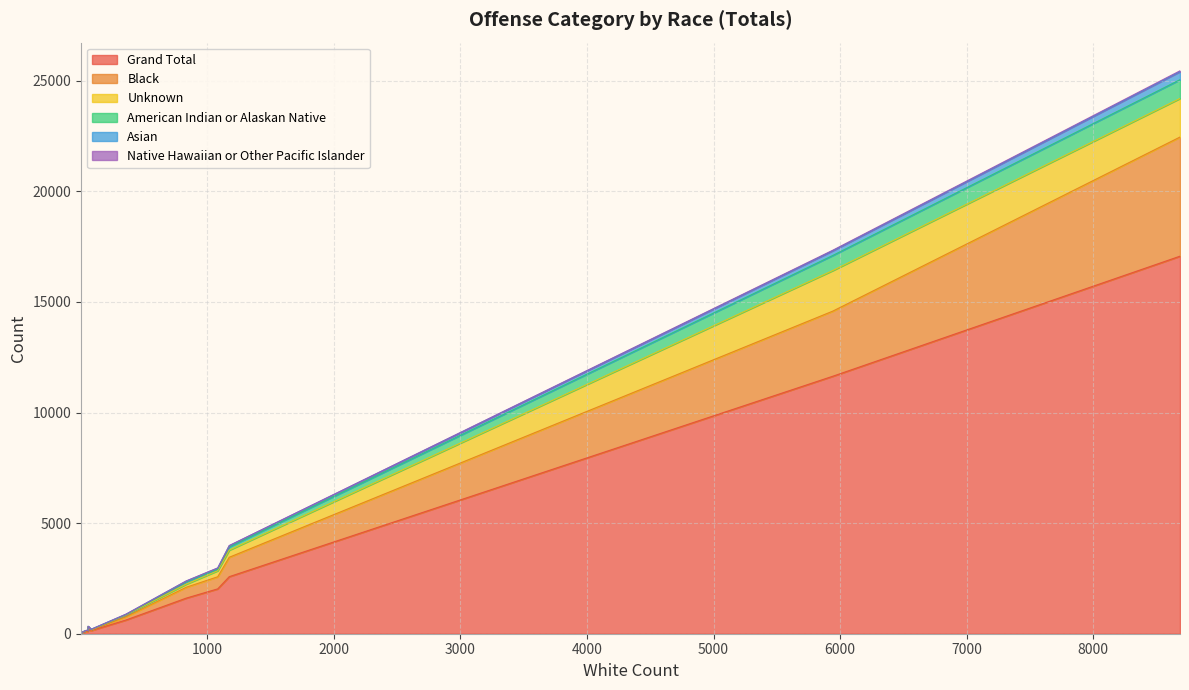

What position from the left is Human Trafficking?

14